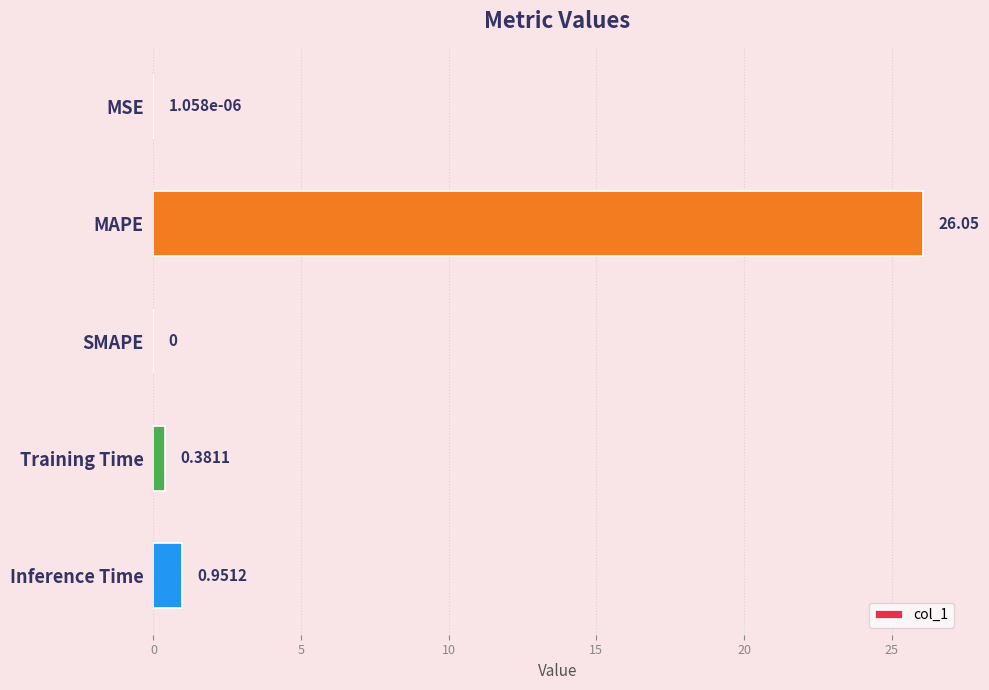

Which category has the highest value across all series?

MAPE